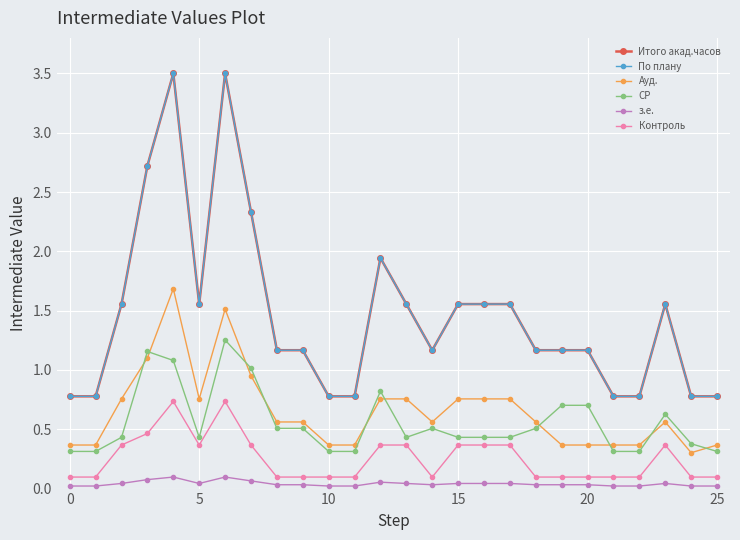

Is this an area chart (filled region under the line)?

No